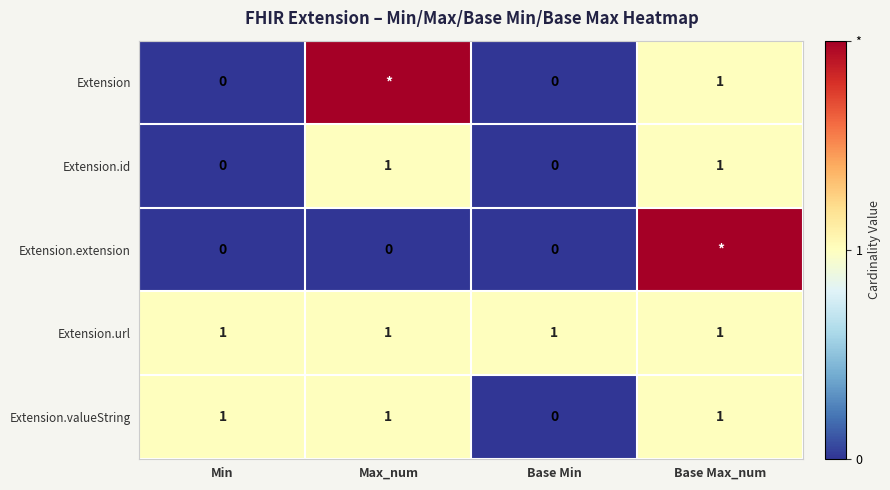

The Extension series shows 0 at Base Max_num. True or false?

False